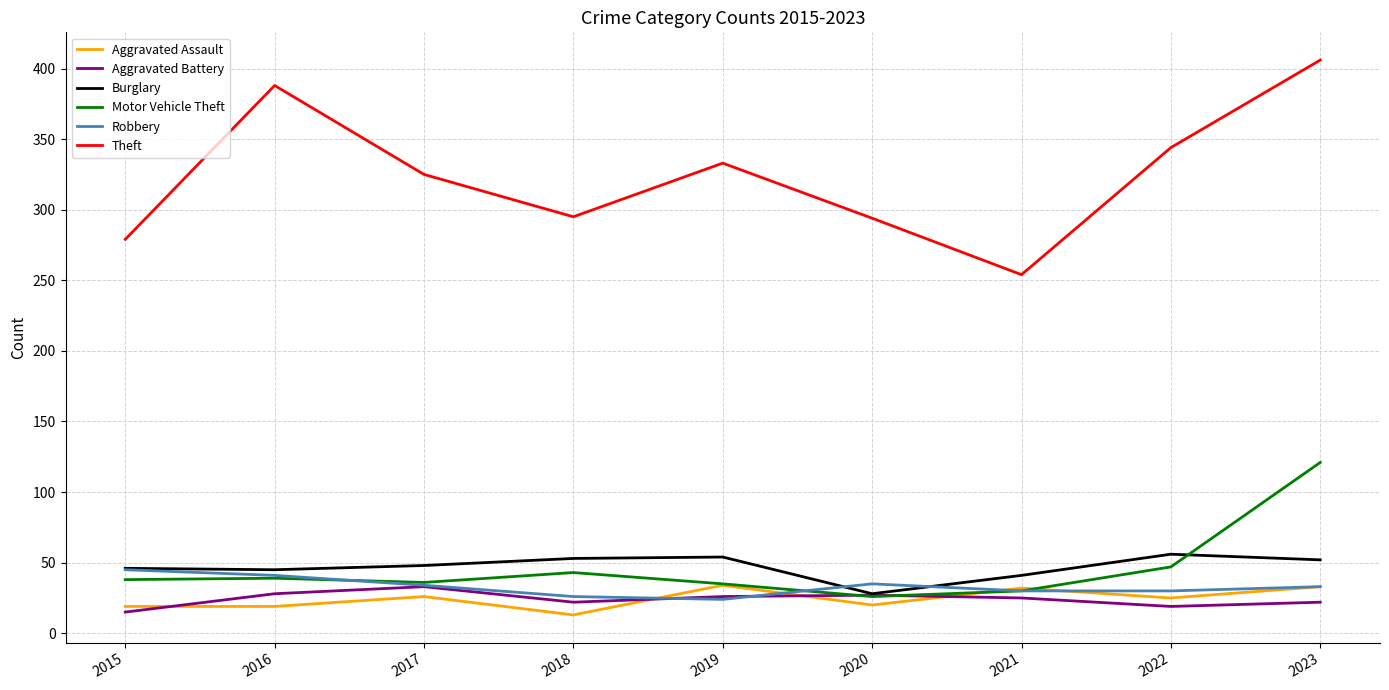

The value of Robbery at 2016 is 41. True or false?

True